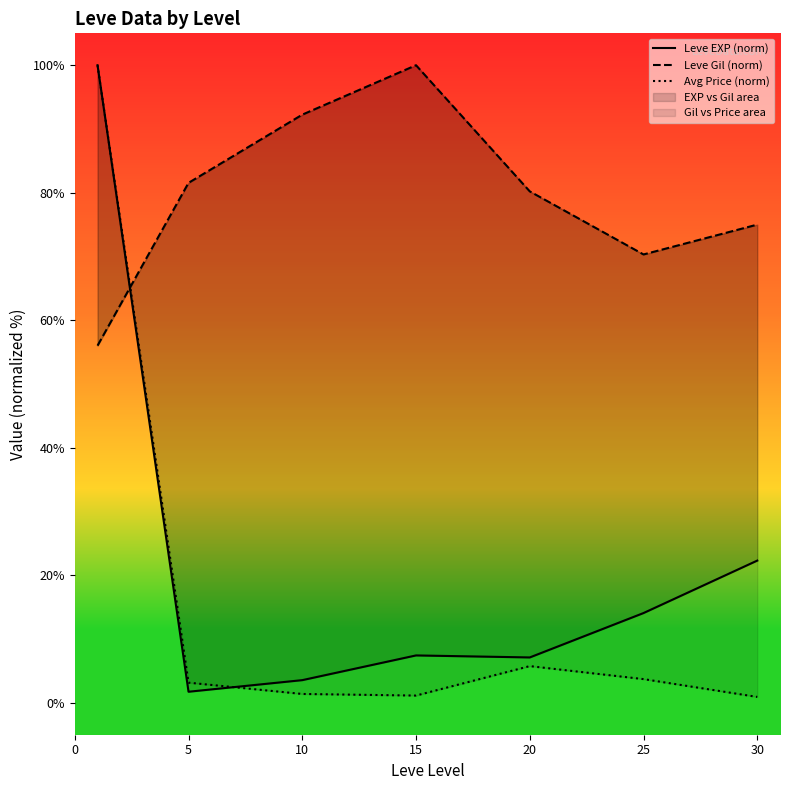

What is the average value of the Avg Price (norm) series?

16.6